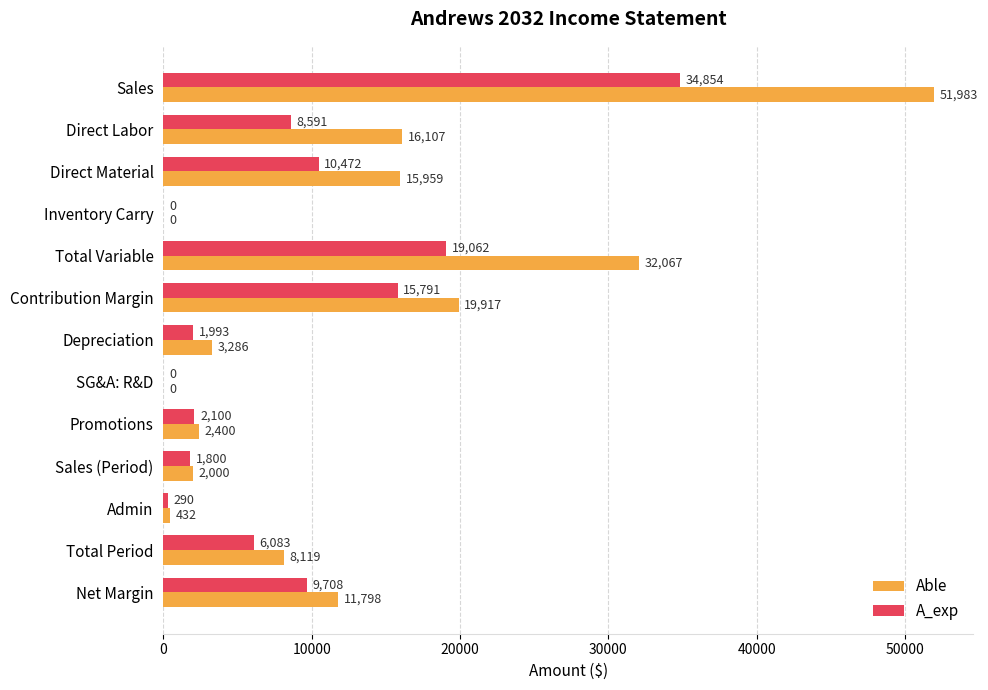

The Able series shows 0 at SG&A: R&D. True or false?

True